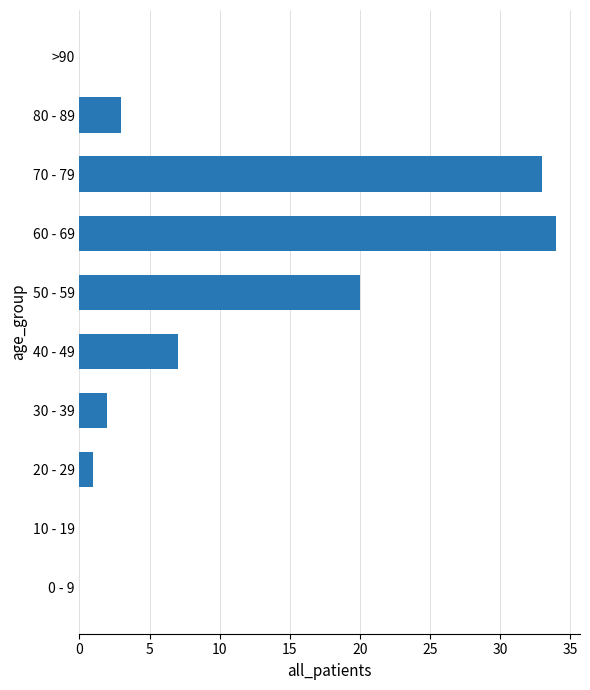

At which label is the value closest to 17?

50 - 59